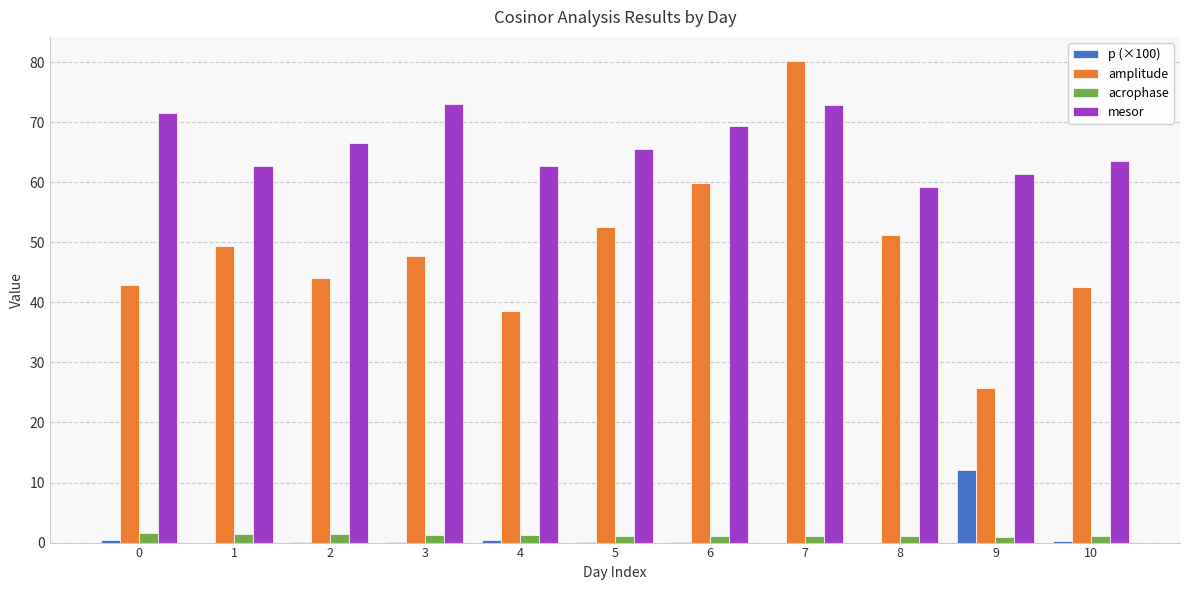

Which series has the largest total across all categories?

mesor